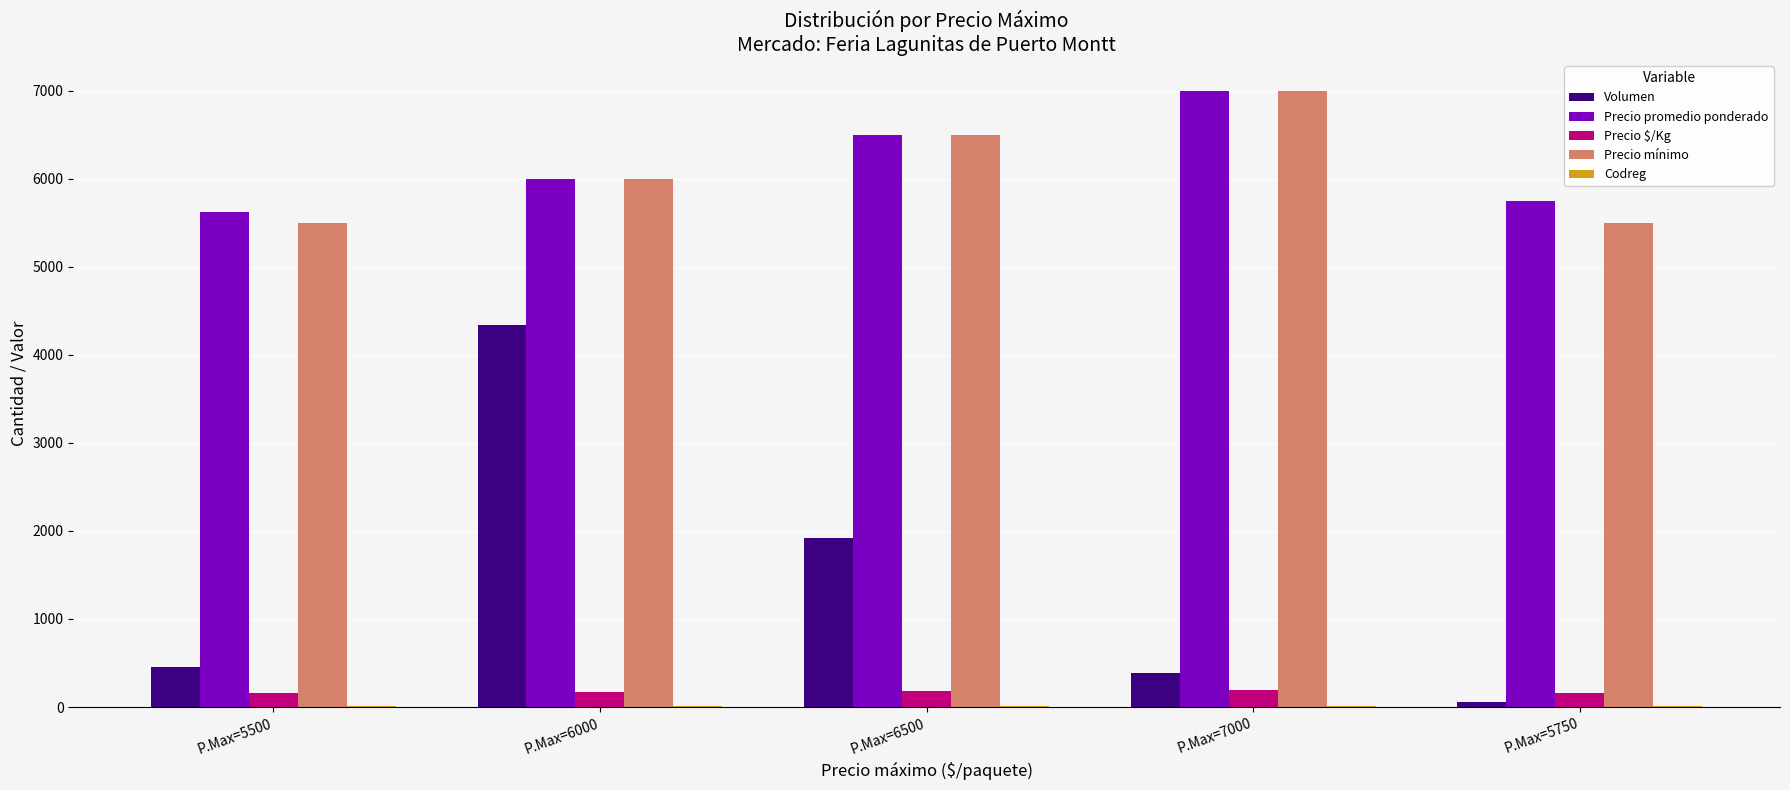

How many groups of bars are there?

5